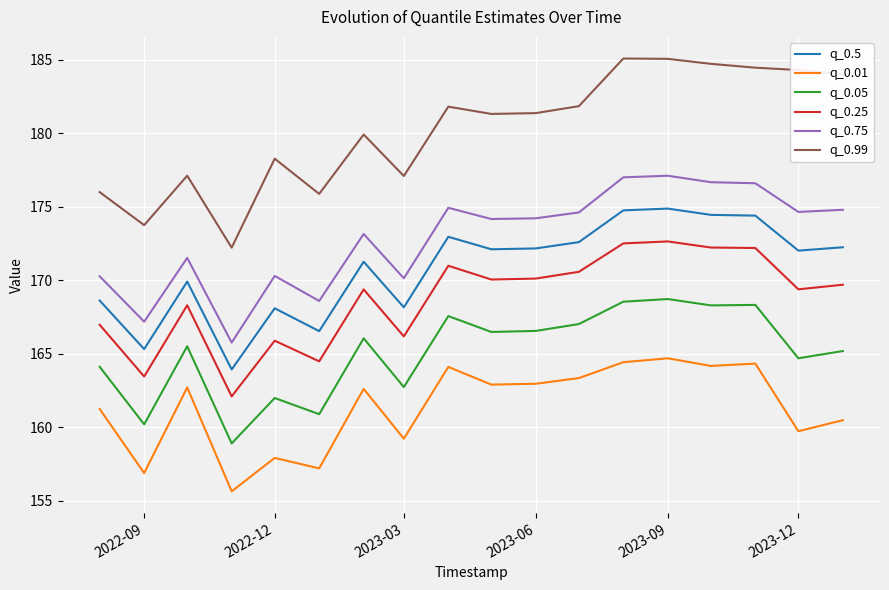

What is the difference between the maximum and minimum values in the q_0.75 series?

11.4